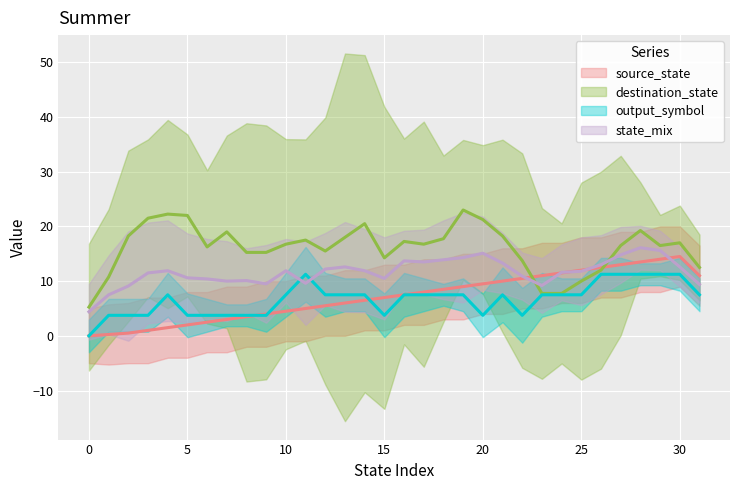

True or false: source_state and destination_state cross at least once.

True